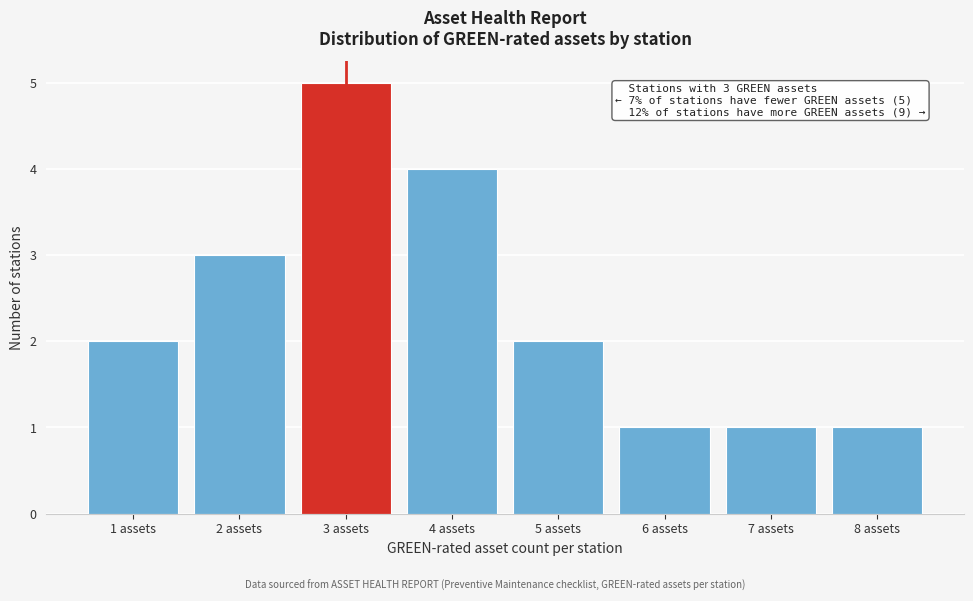

Reading left to right, transcribe all the data shown in this chart.

2	3	5	4	2	1	1	1